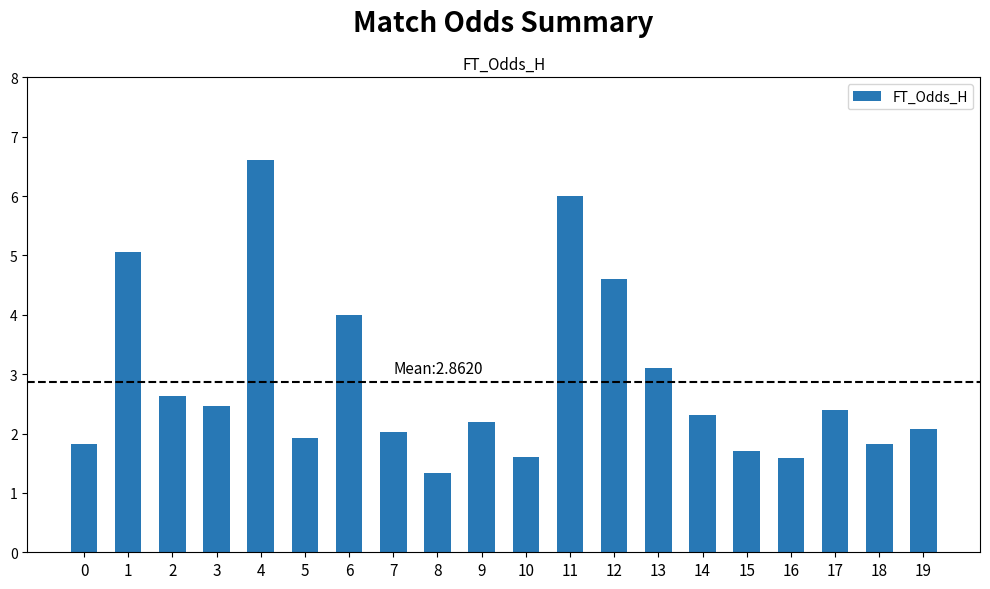

At which label does the data first exceed 2?

1